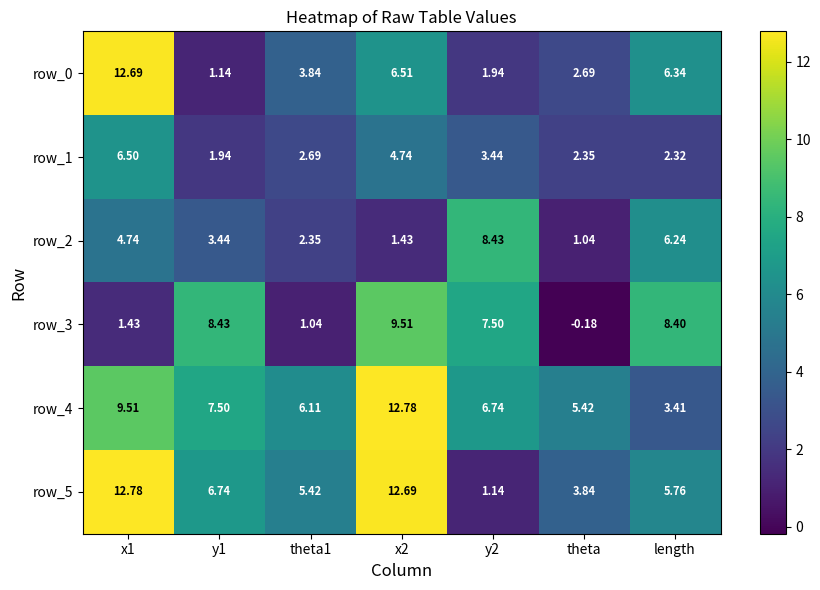

Where is row_3 nearest to the value 4?

x1